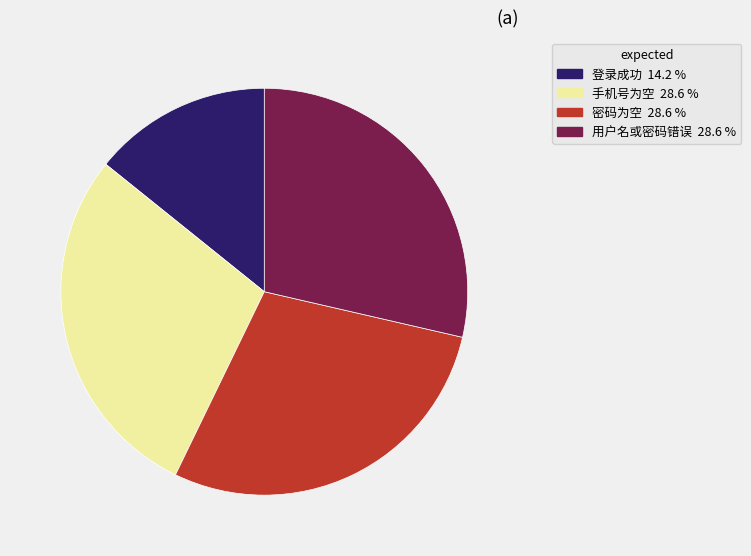

Between 登录成功 and 手机号为空, which is larger?

手机号为空